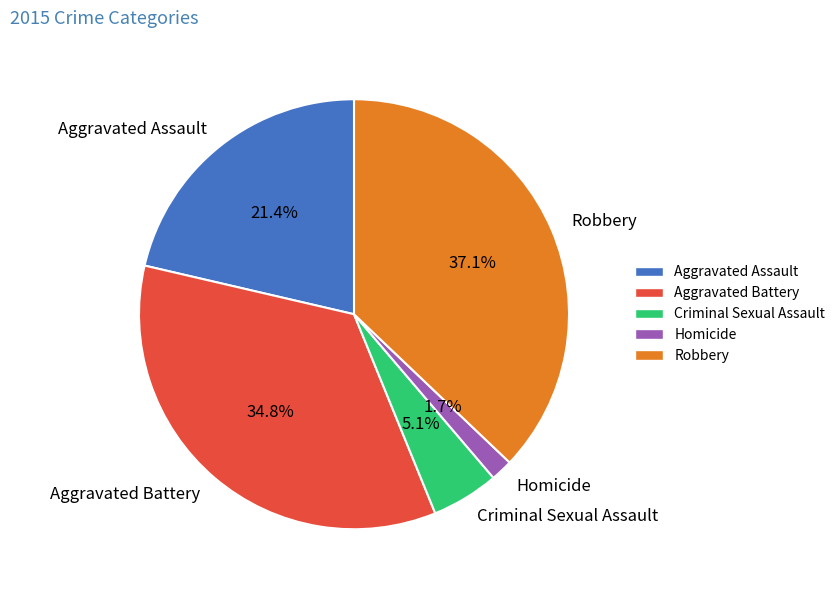

To the nearest percent, what is the difference between the largest and smallest slice percentages?

35%